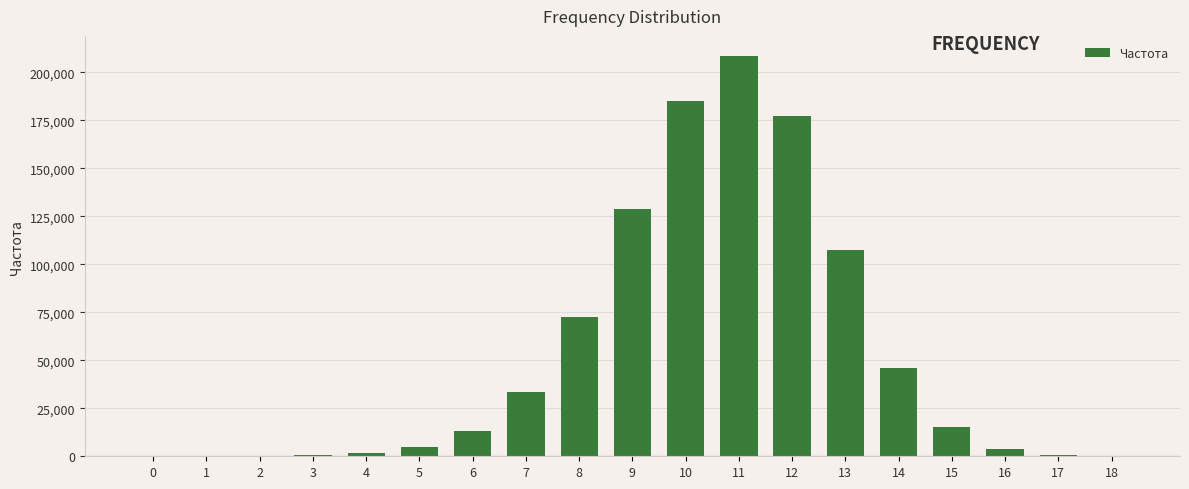

Are the bars grouped side by side (vs. stacked)?

No